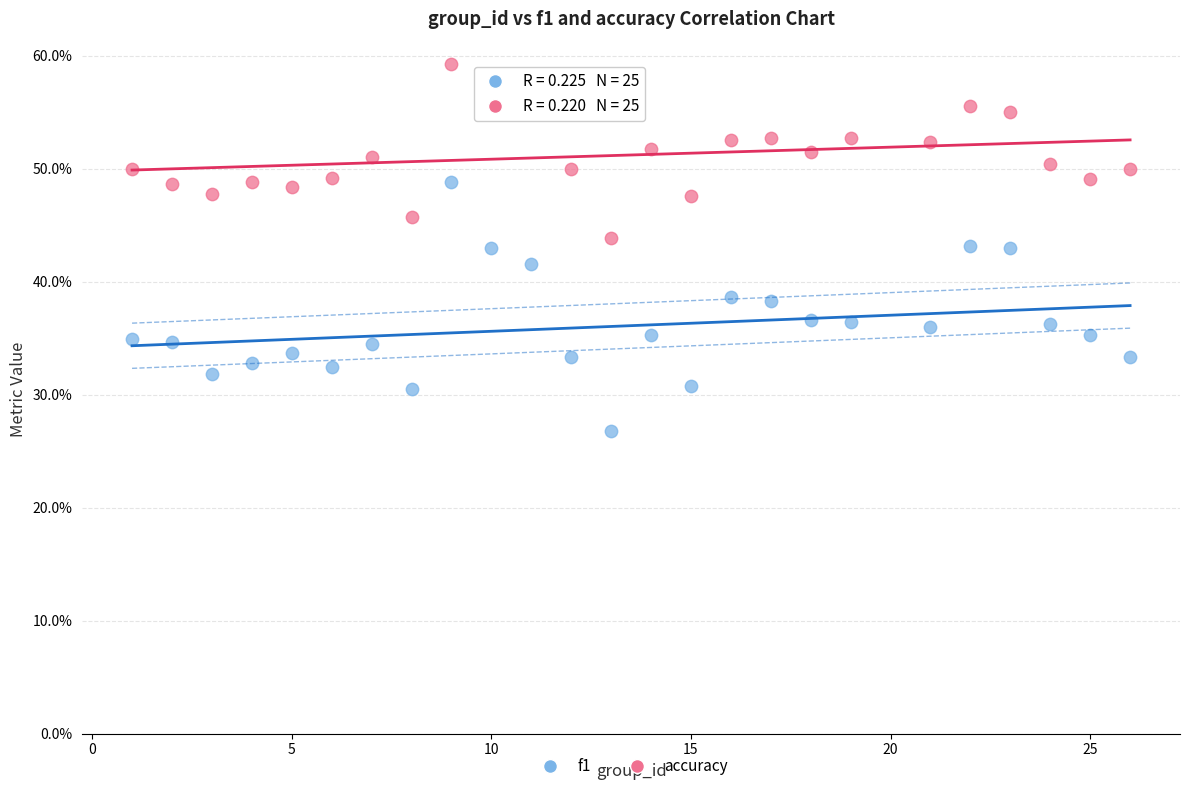

Which series reaches the minimum Y coordinate?

f1